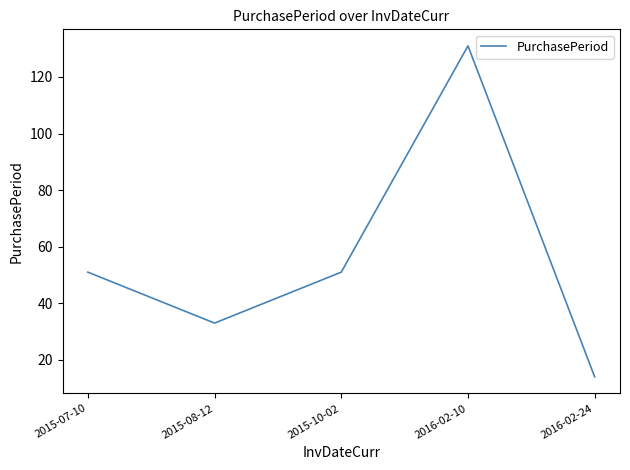

What is the change in value from 2015-07-10 to 2016-02-10?

+80